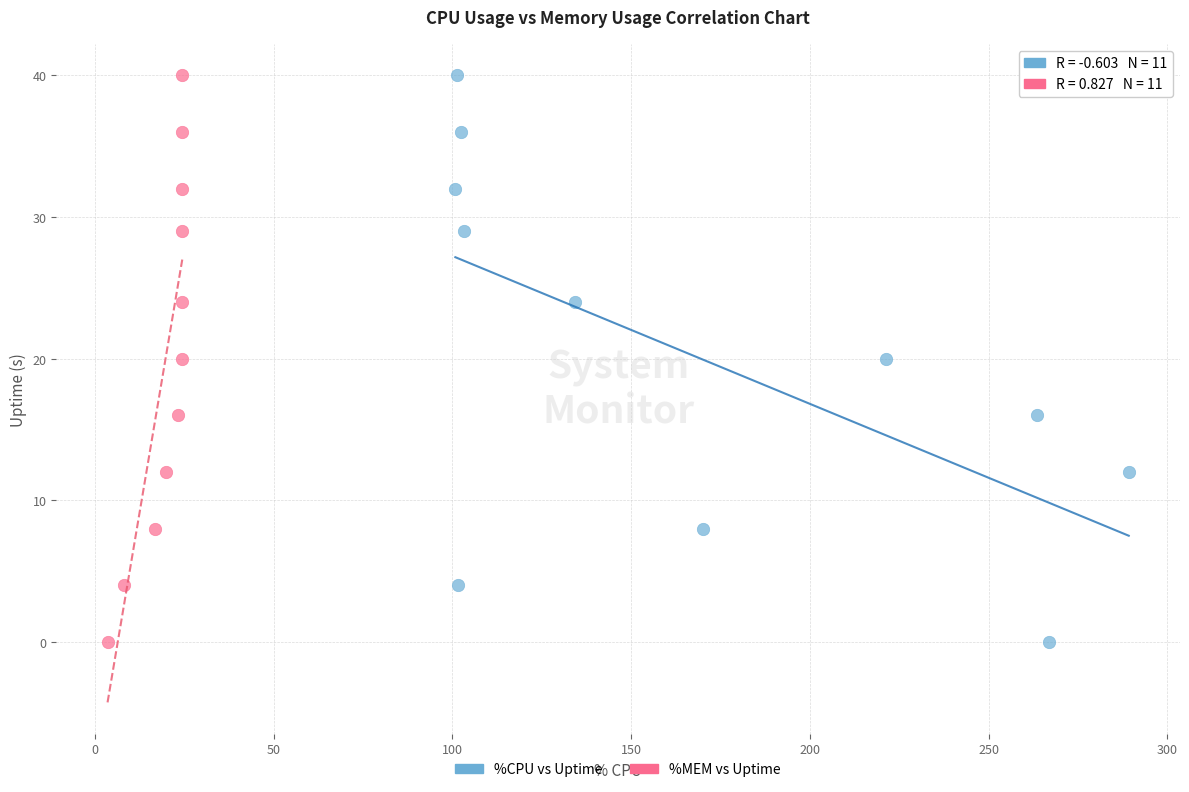

What are all the series names shown in the legend?

%CPU vs Uptime, %MEM vs Uptime